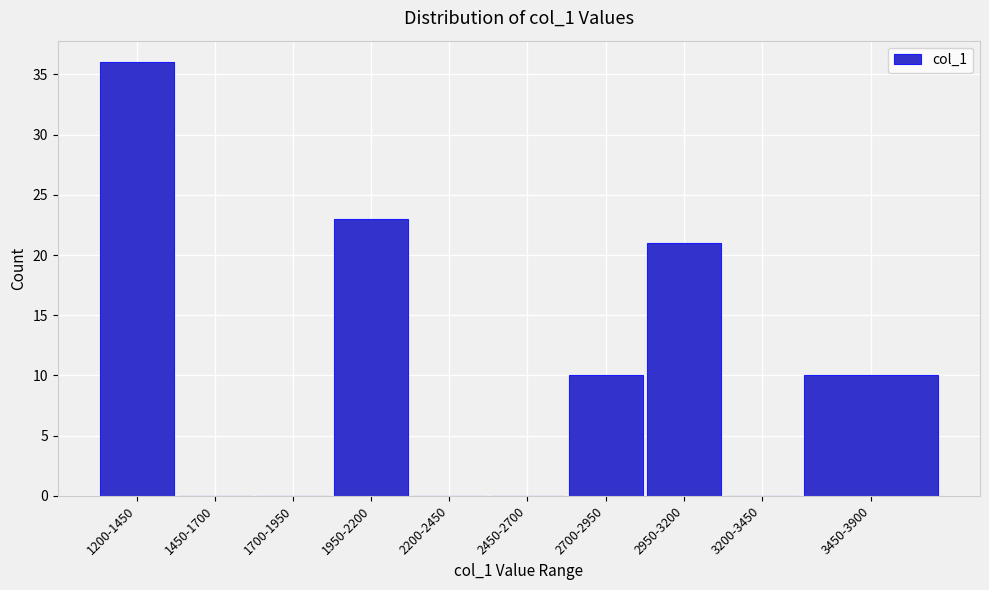

Reading right to left, transcribe all the data shown in this chart.

3450-3900=10	3200-3450=0	2950-3200=21	2700-2950=10	2450-2700=0	2200-2450=0	1950-2200=23	1700-1950=0	1450-1700=0	1200-1450=36